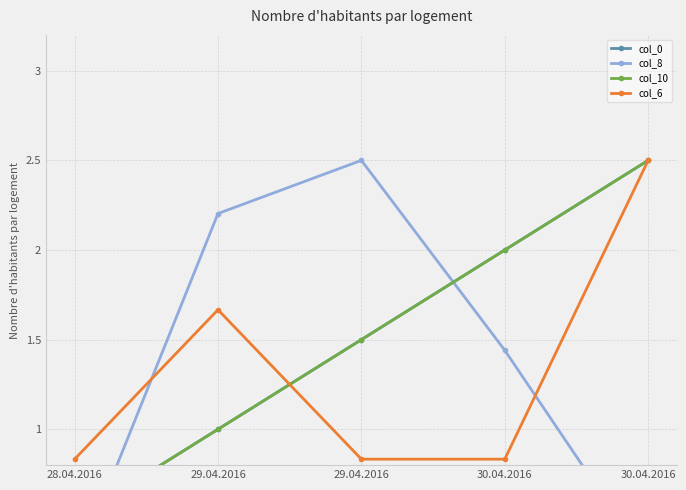

Is it true that col_8 equals 3.6 at 29.04.2016?

False